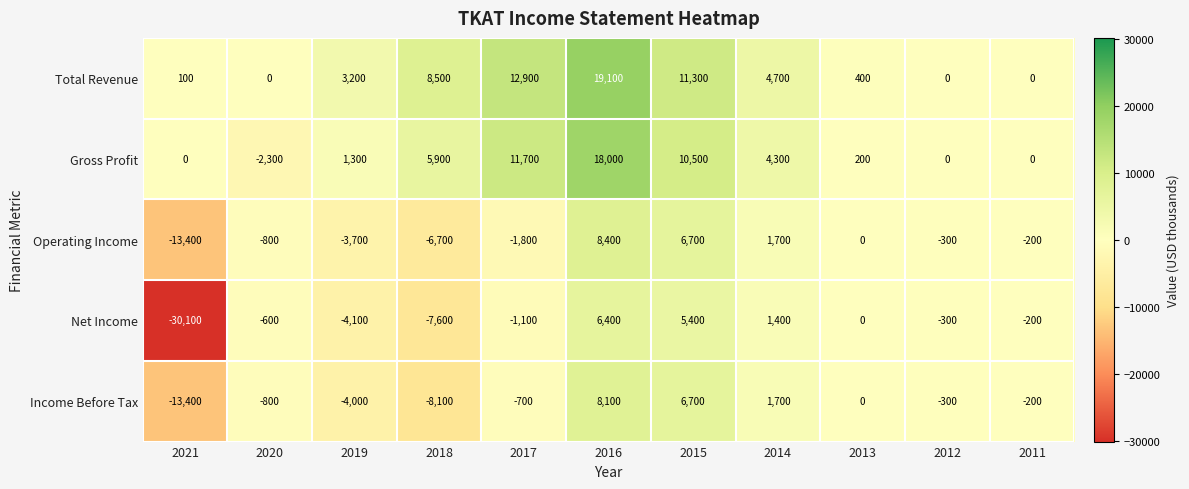

What is the difference between the Operating Income values at 2011 and 2018?

6500